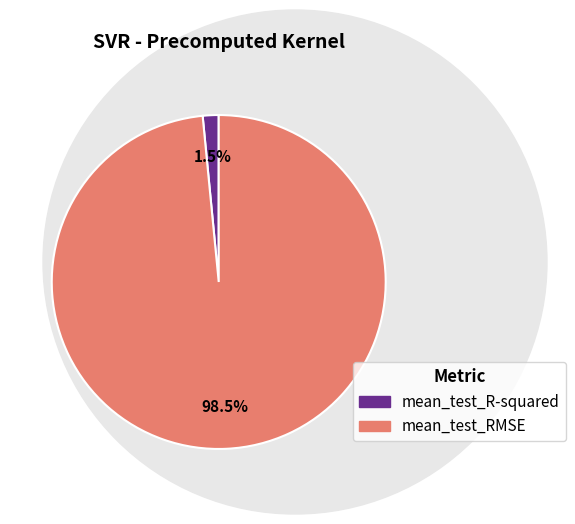

To the nearest percent, what is the difference between the mean_test_RMSE and mean_test_R-squared slice percentages?

97%